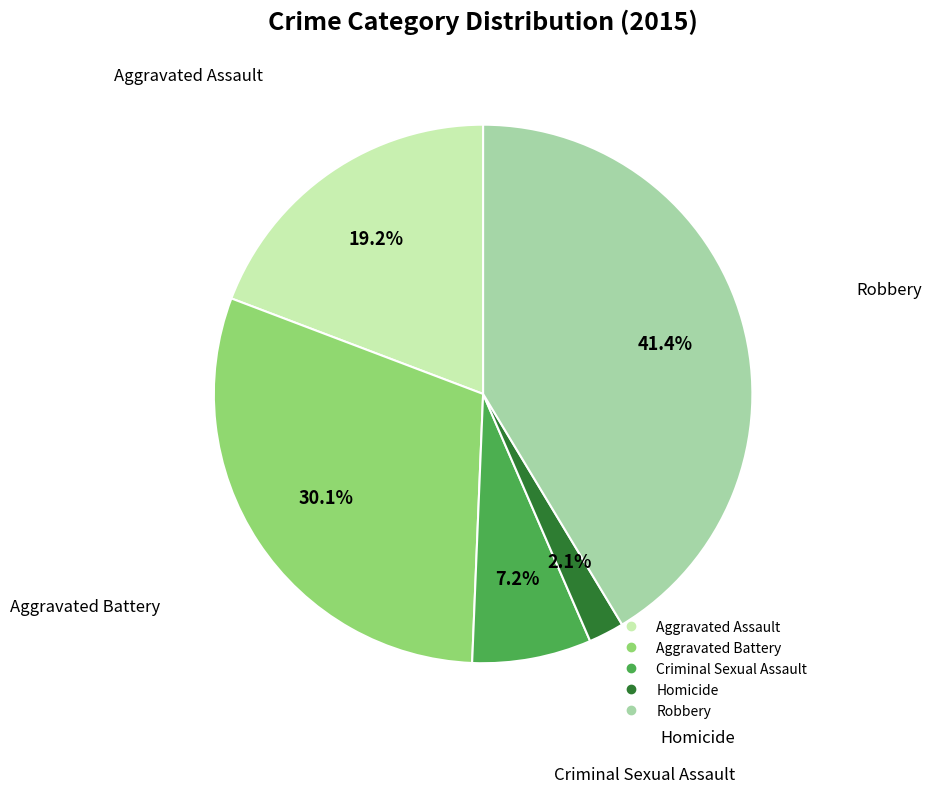

Does any single category account for the majority?

No